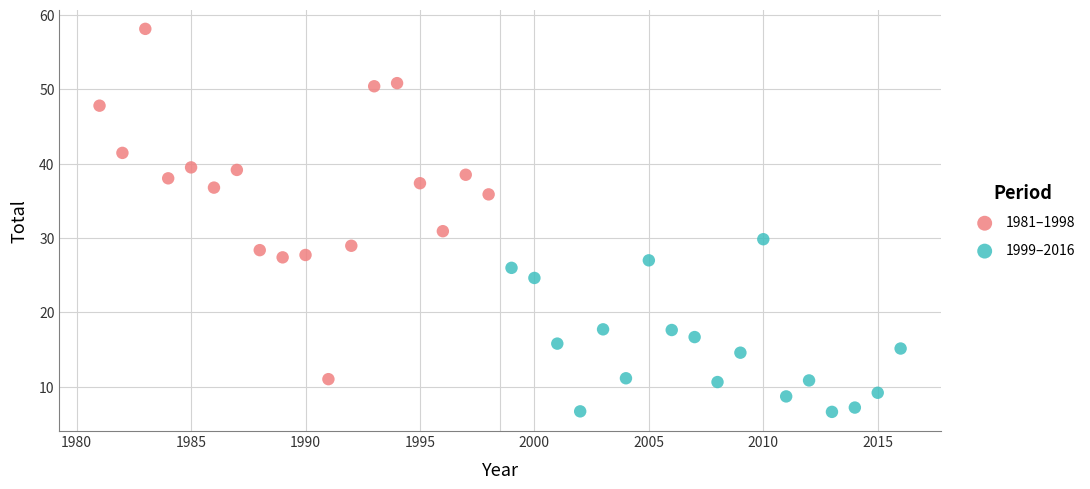

Which series has the widest spread of Y values?

1981–1998